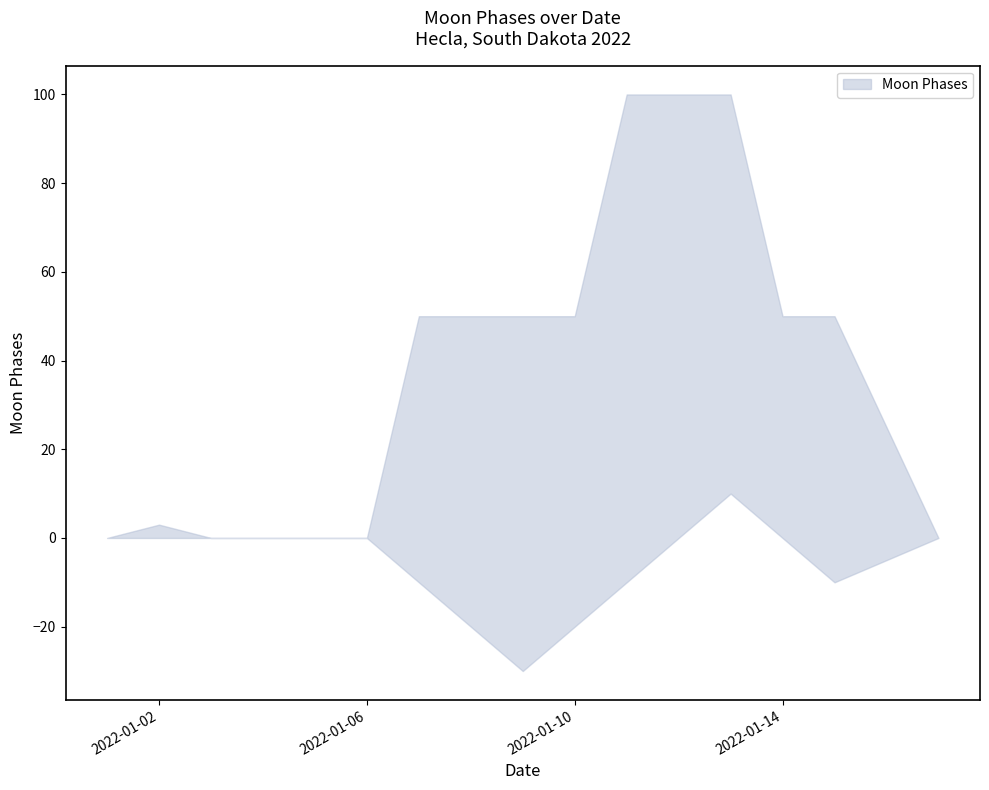

Is it true that Moon Phases upper equals 68 at 2022-01-10?

False